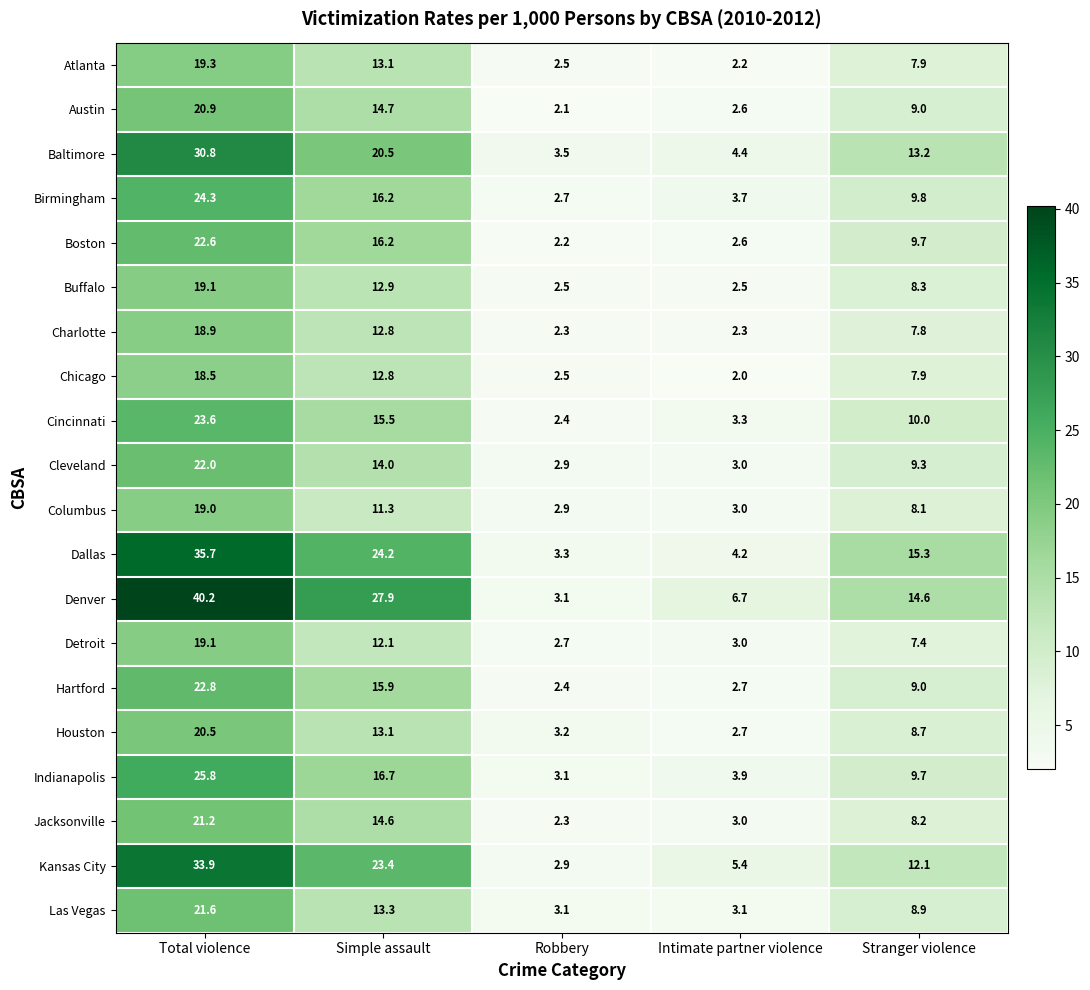

Count the number of categories in the chart.

5